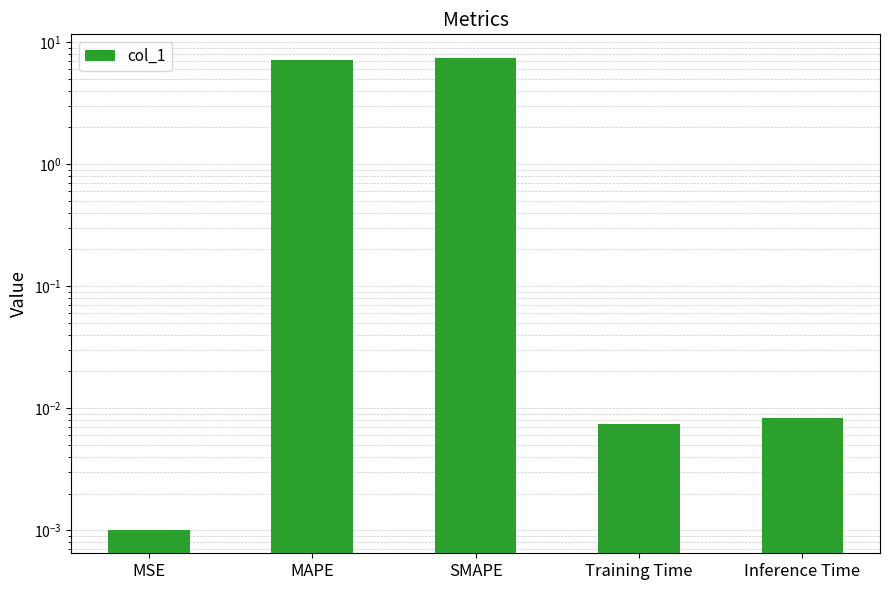

Does the chart contain stacked bars?

No